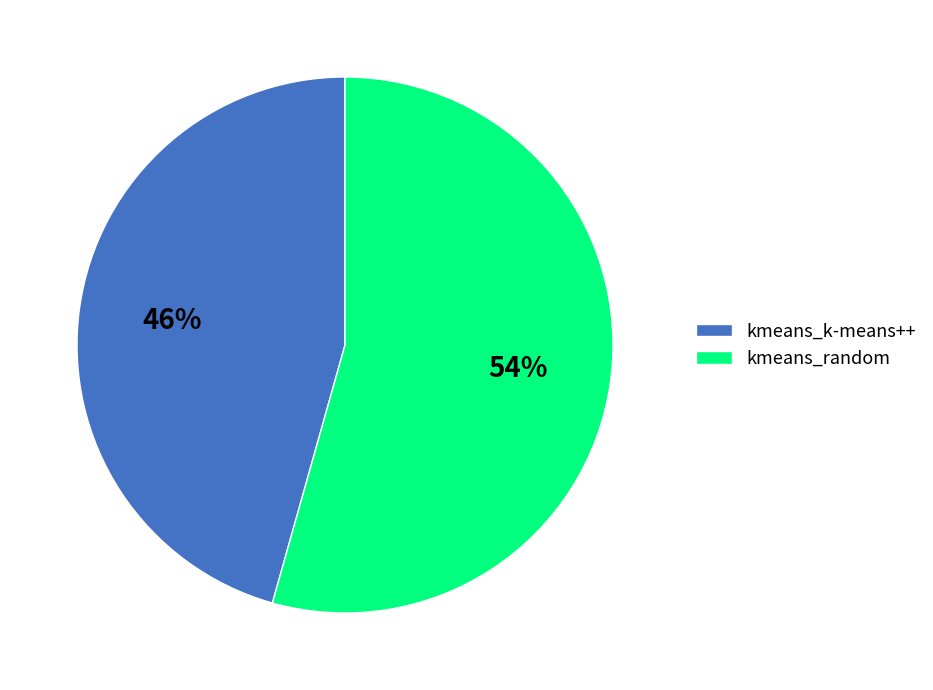

Rank the categories by value from lowest to highest.

kmeans_k-means++, kmeans_random